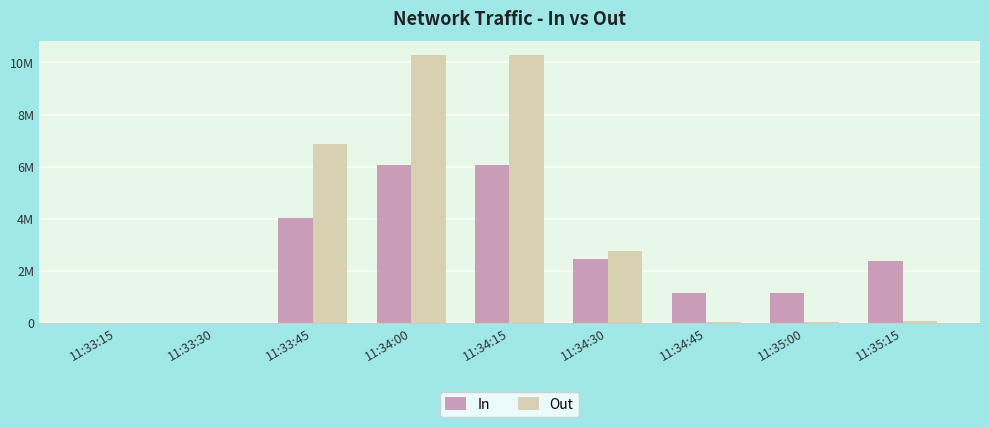

Does the chart contain stacked bars?

No